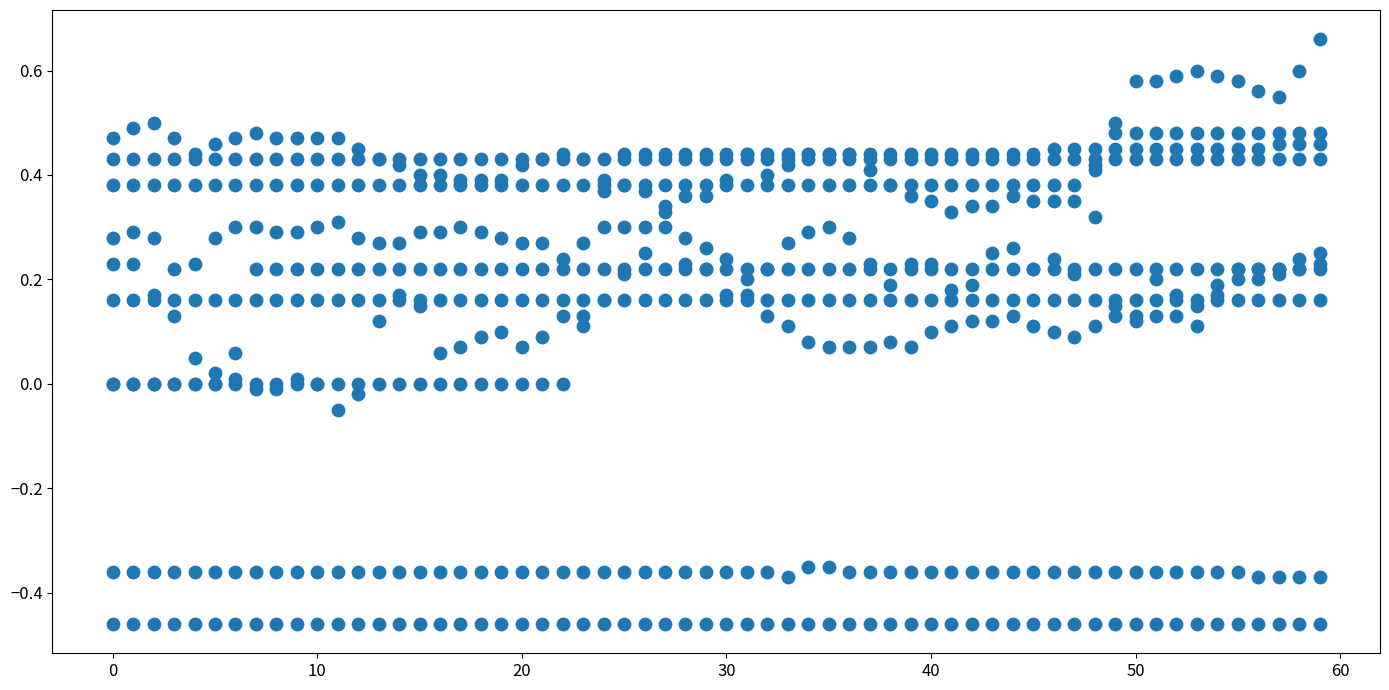

What is the range of Y values (max minus min)?

1.1